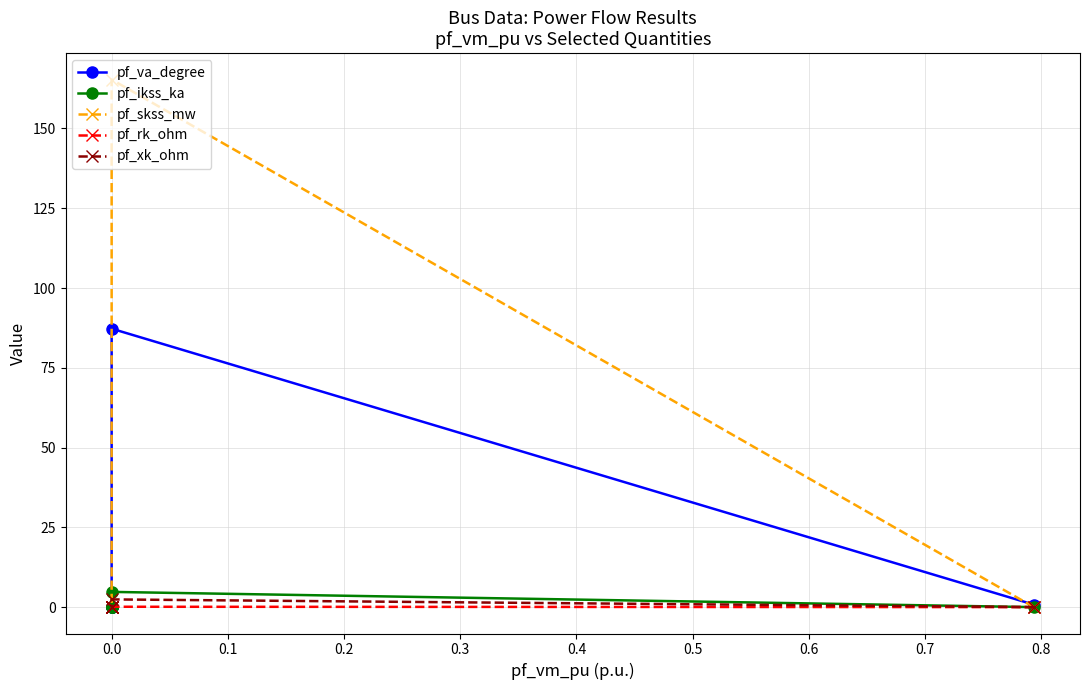

True or false: pf_ikss_ka and pf_xk_ohm intersect in this chart.

False